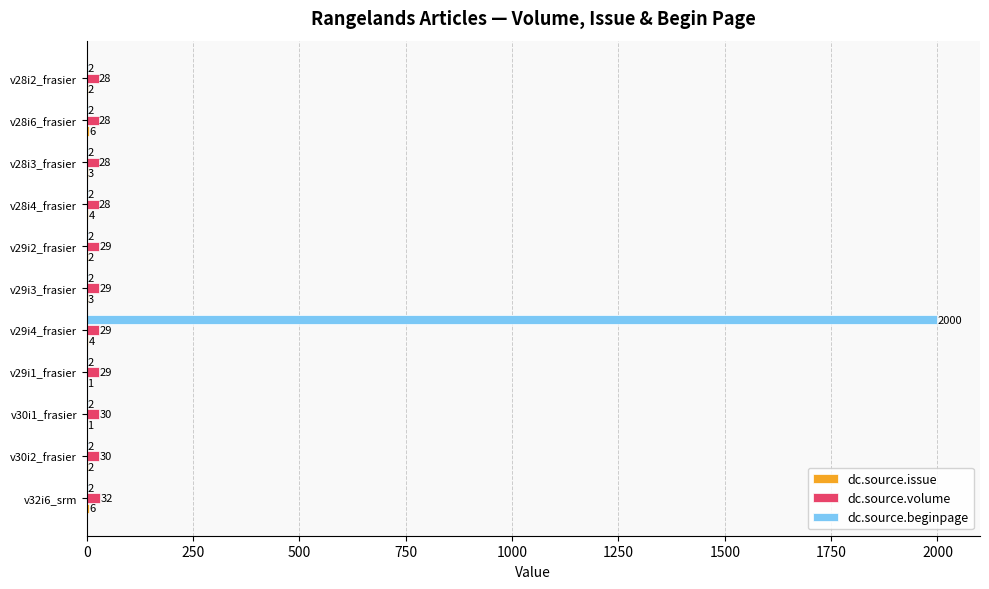

Which category has the highest value in the dc.source.beginpage series?

v29i4_frasier